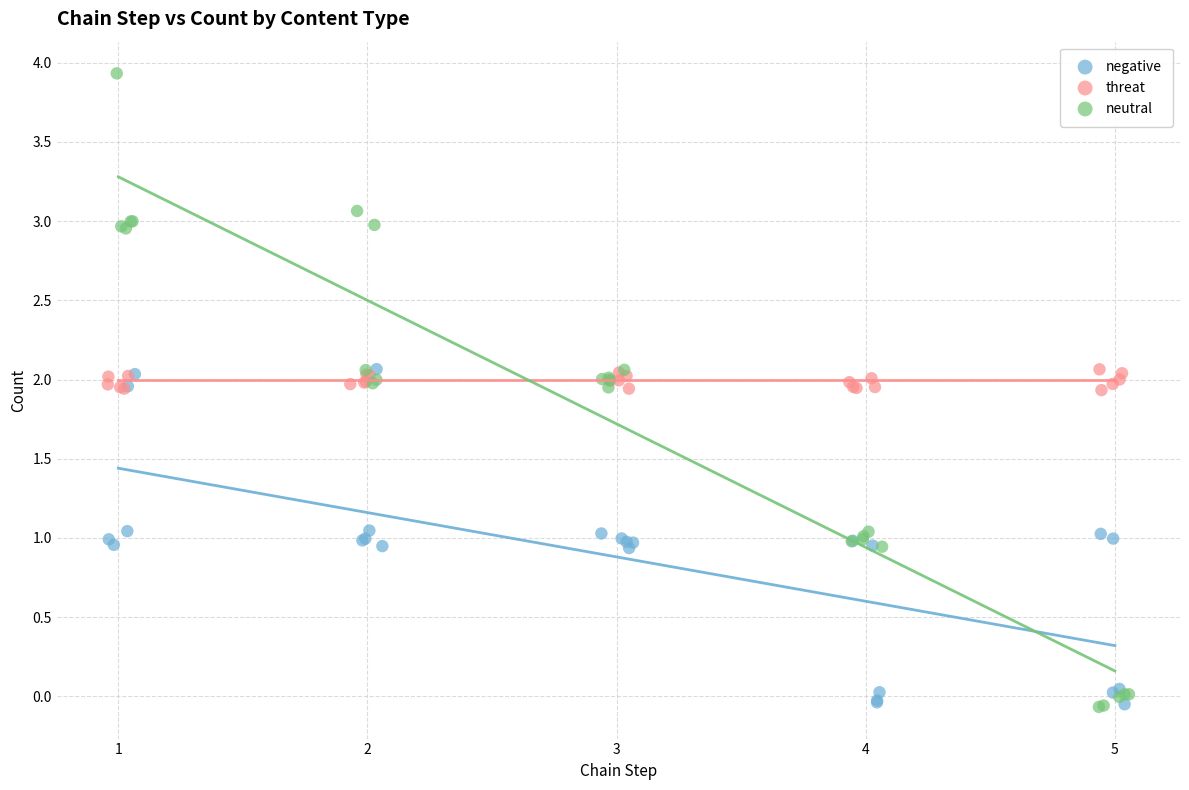

Which series has the widest spread of Y values?

neutral